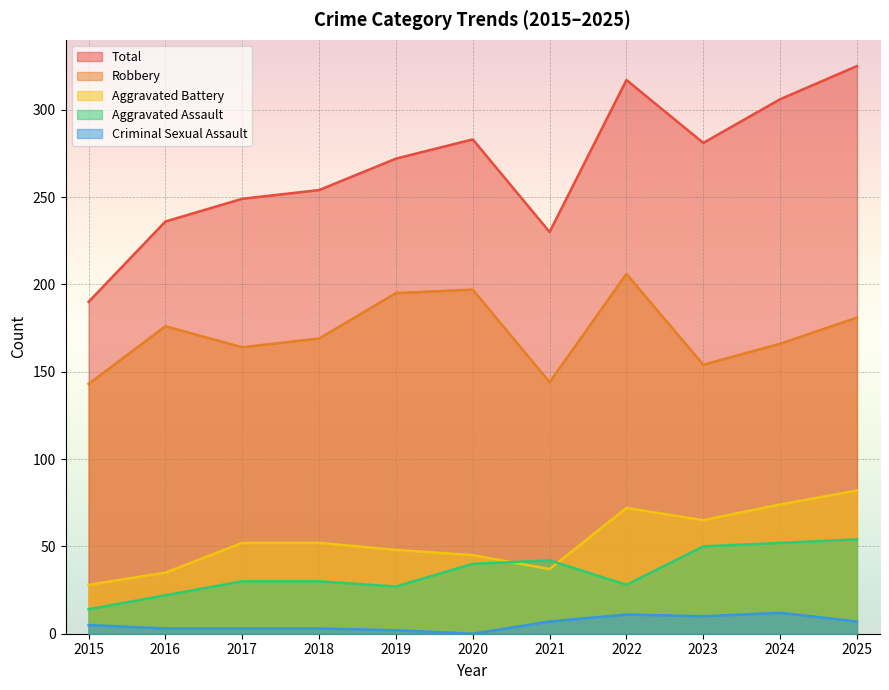

Reading right to left, what are all the values shown in this chart?

Aggravated Assault: 54	52	50	28	42	40	27	30	30	22	14
Aggravated Battery: 82	74	65	72	37	45	48	52	52	35	28
Criminal Sexual Assault: 7	12	10	11	7	0	2	3	3	3	5
Robbery: 181	166	154	206	144	197	195	169	164	176	143
Total: 325	306	281	317	230	283	272	254	249	236	190